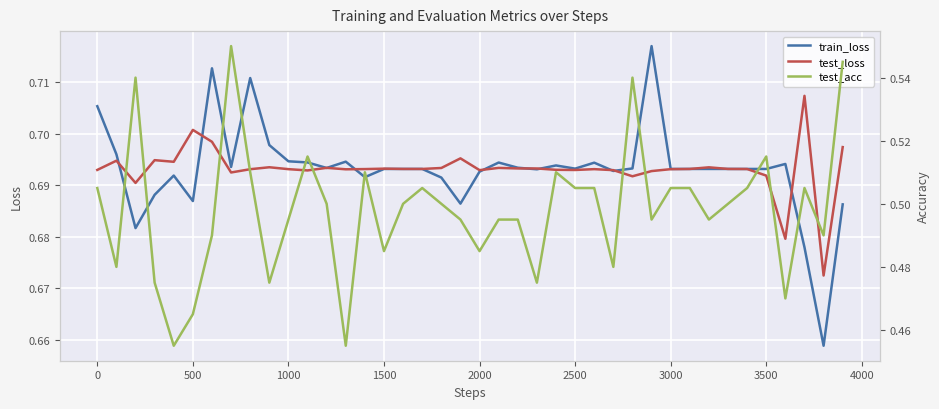

True or false: train_loss and test_loss cross at least once.

True